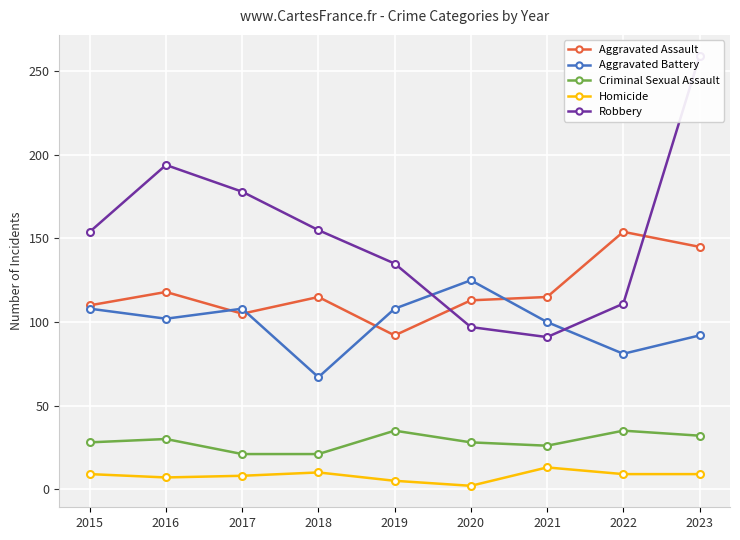

What is the greatest value displayed?

259